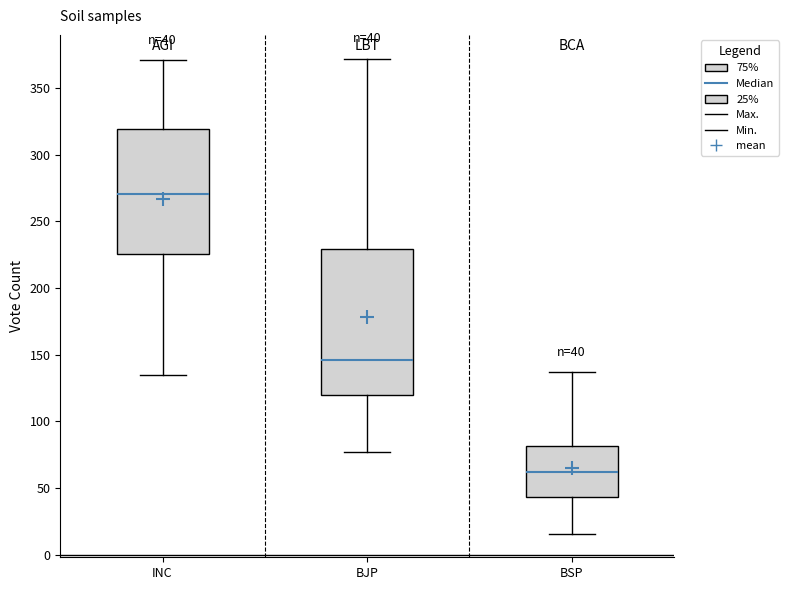

Comparing the boxes themselves (not the whiskers), which one is the tallest?

BJP